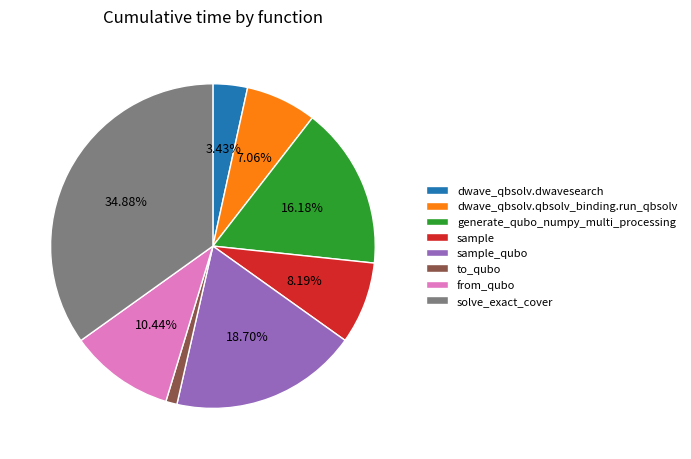

Rank the categories by value from highest to lowest.

solve_exact_cover, sample_qubo, generate_qubo_numpy_multi_processing, from_qubo, sample, dwave_qbsolv.qbsolv_binding.run_qbsolv, dwave_qbsolv.dwavesearch, to_qubo